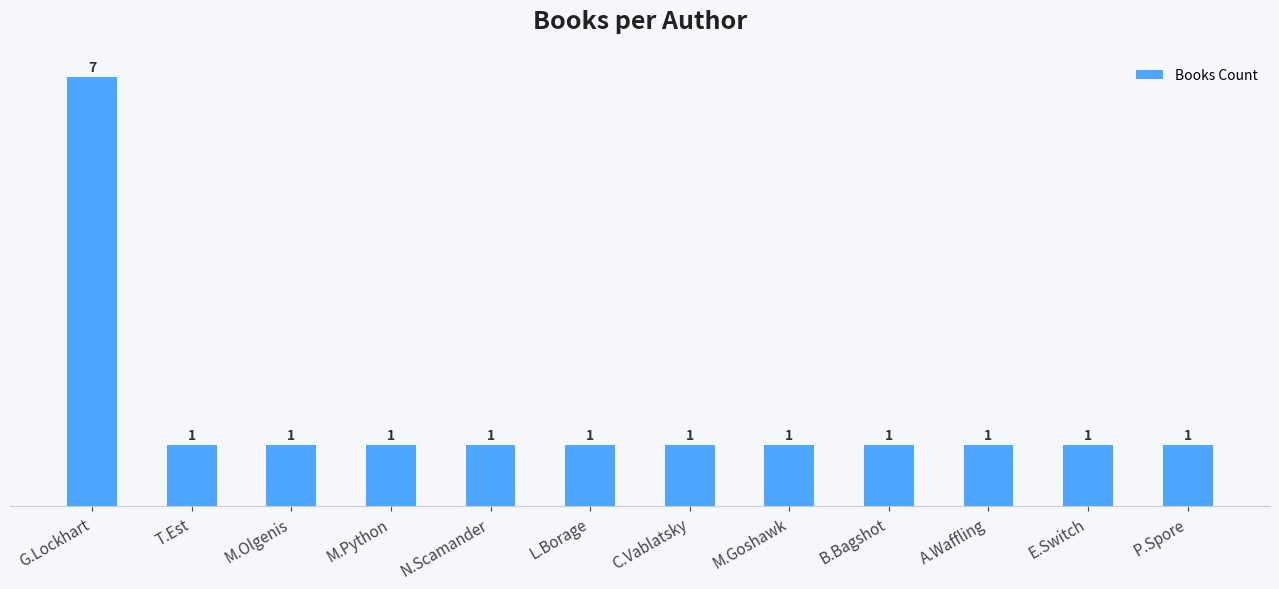

What position from the left is A.Waffling?

10